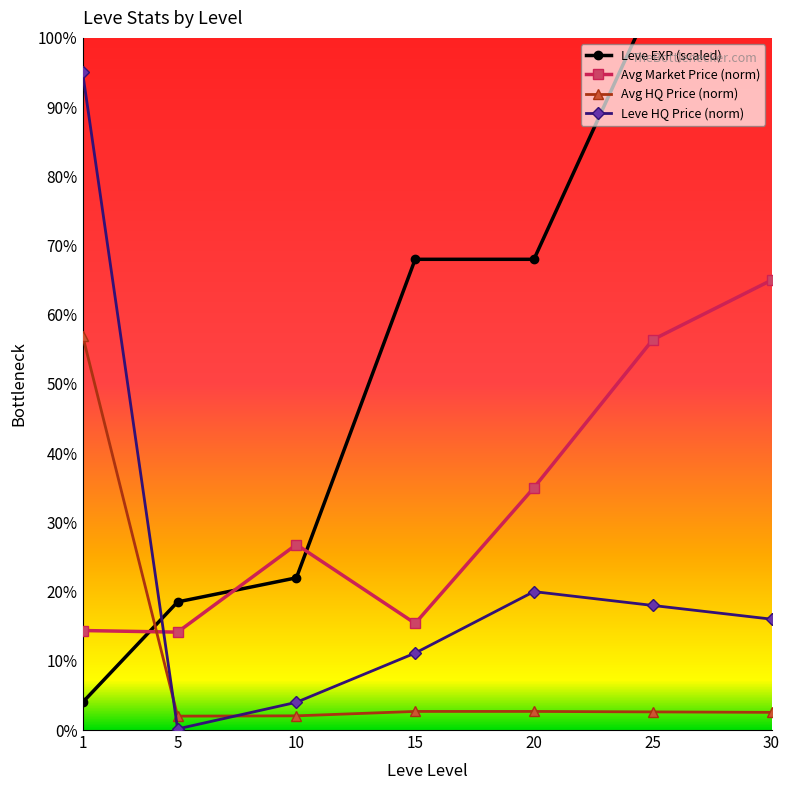

What is the lowest value of the Leve EXP (scaled) series?

4.0